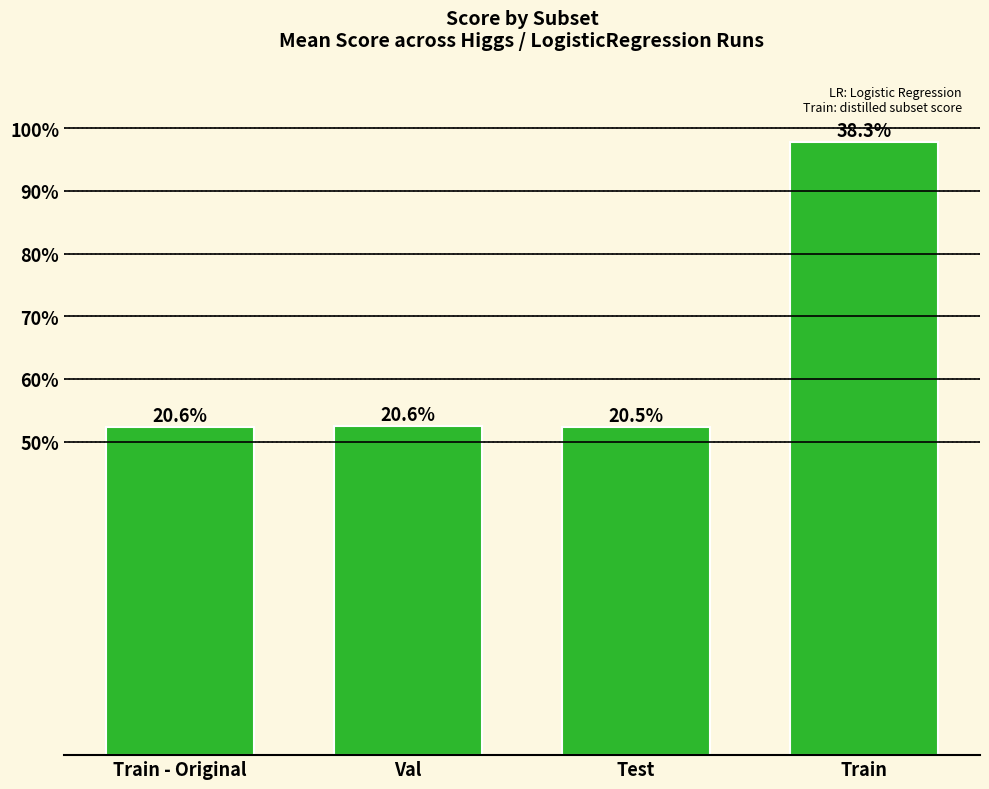

What is the label of the 4th bar from the left?

Train